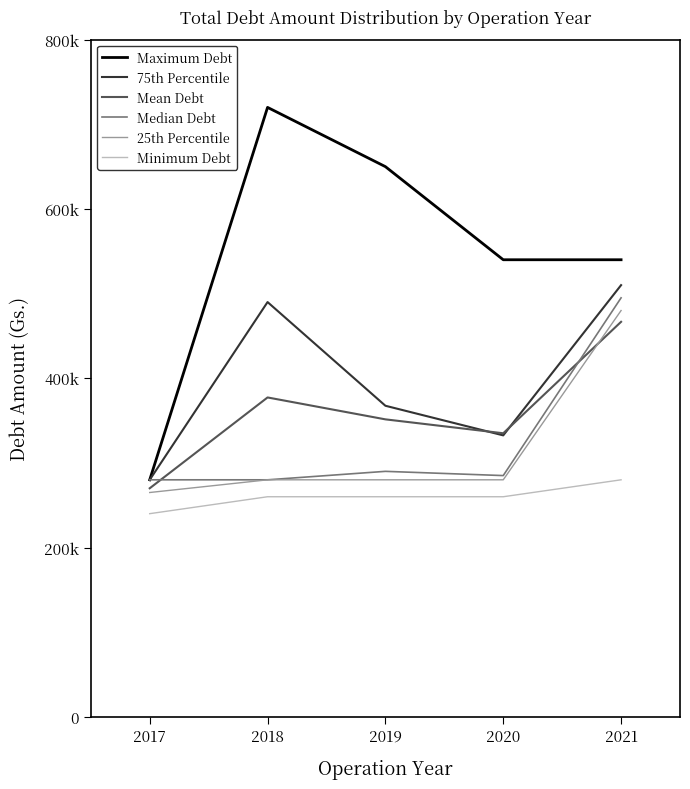

Rank the categories by Median Debt value from lowest to highest.

2017, 2018, 2020, 2019, 2021